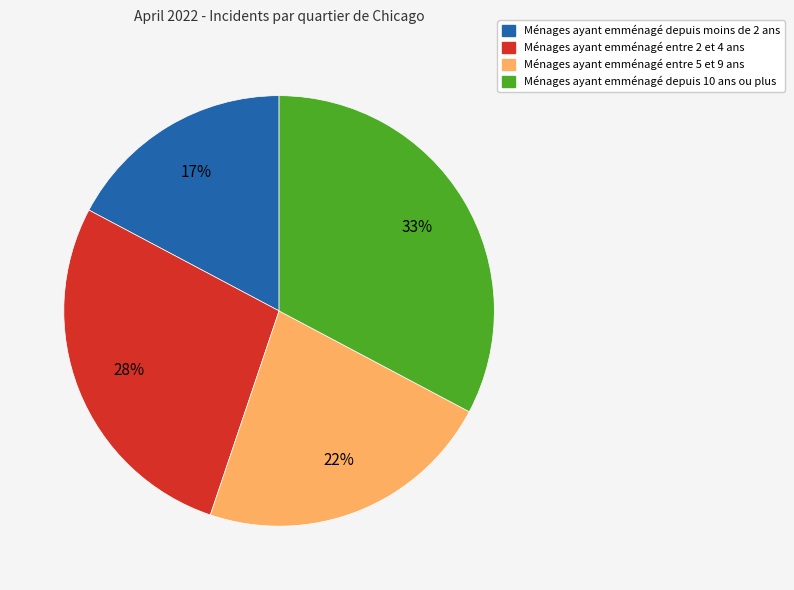

Which category has the biggest portion of the pie?

Ménages ayant emménagé depuis 10 ans ou plus